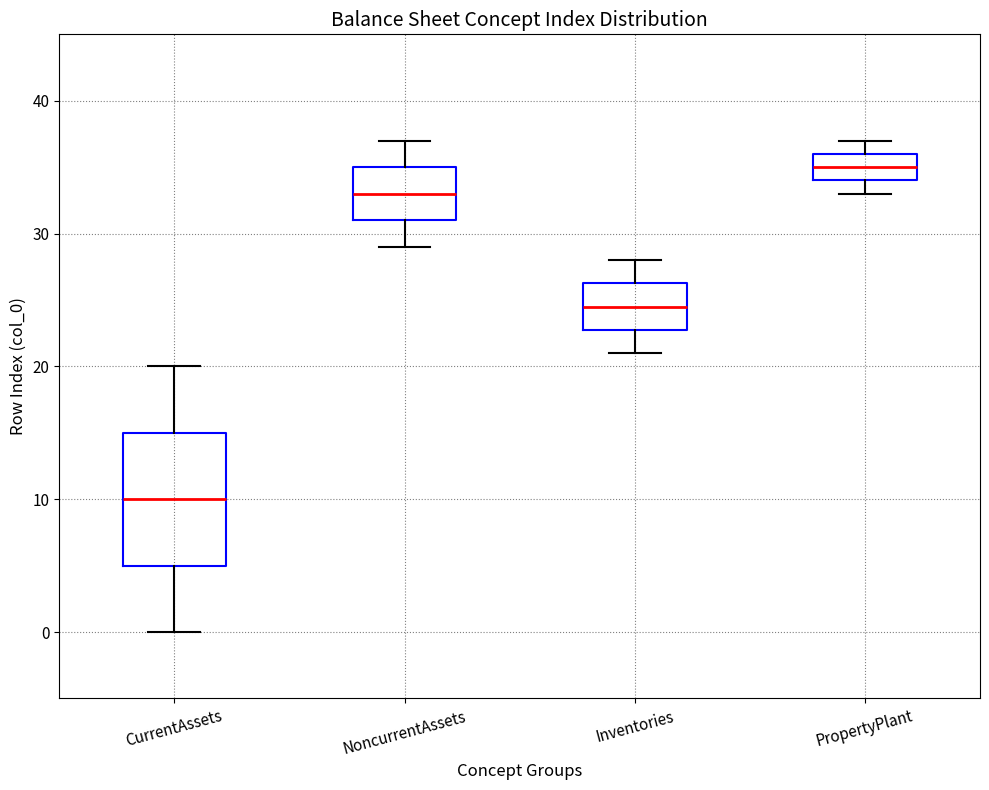

Reading left to right, read every box against the y-axis: the position of its median line, the range the box covers, and the ends of its whiskers. The values are not printed on the chart, so give them approximately, as read against the axis.

CurrentAssets: median 10, box 5 to 15, whiskers 0 to 20
NoncurrentAssets: median 33, box 31 to 35, whiskers 29 to 37
Inventories: median 25, box 23 to 26, whiskers 21 to 28
PropertyPlant: median 35, box 34 to 36, whiskers 33 to 37